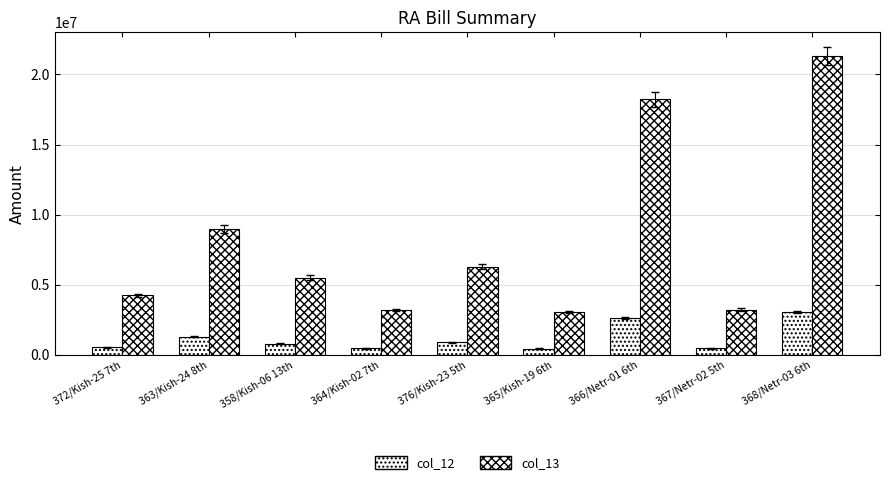

Where does the col_12 series first go above 786119?

363/Kish-24 8th